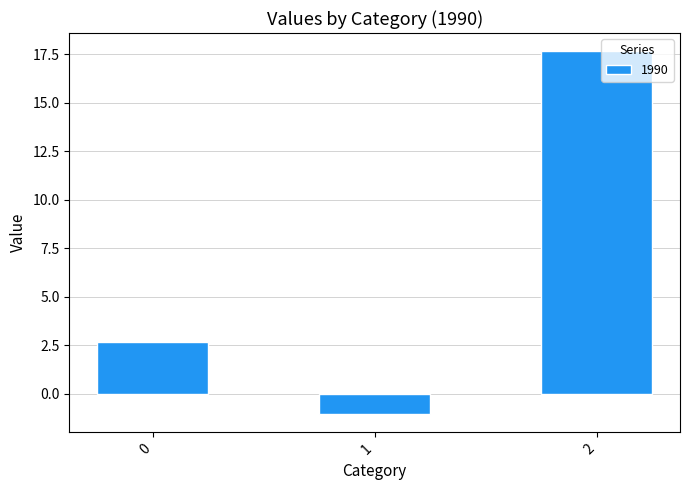

What is the difference between the maximum and minimum values?

18.7